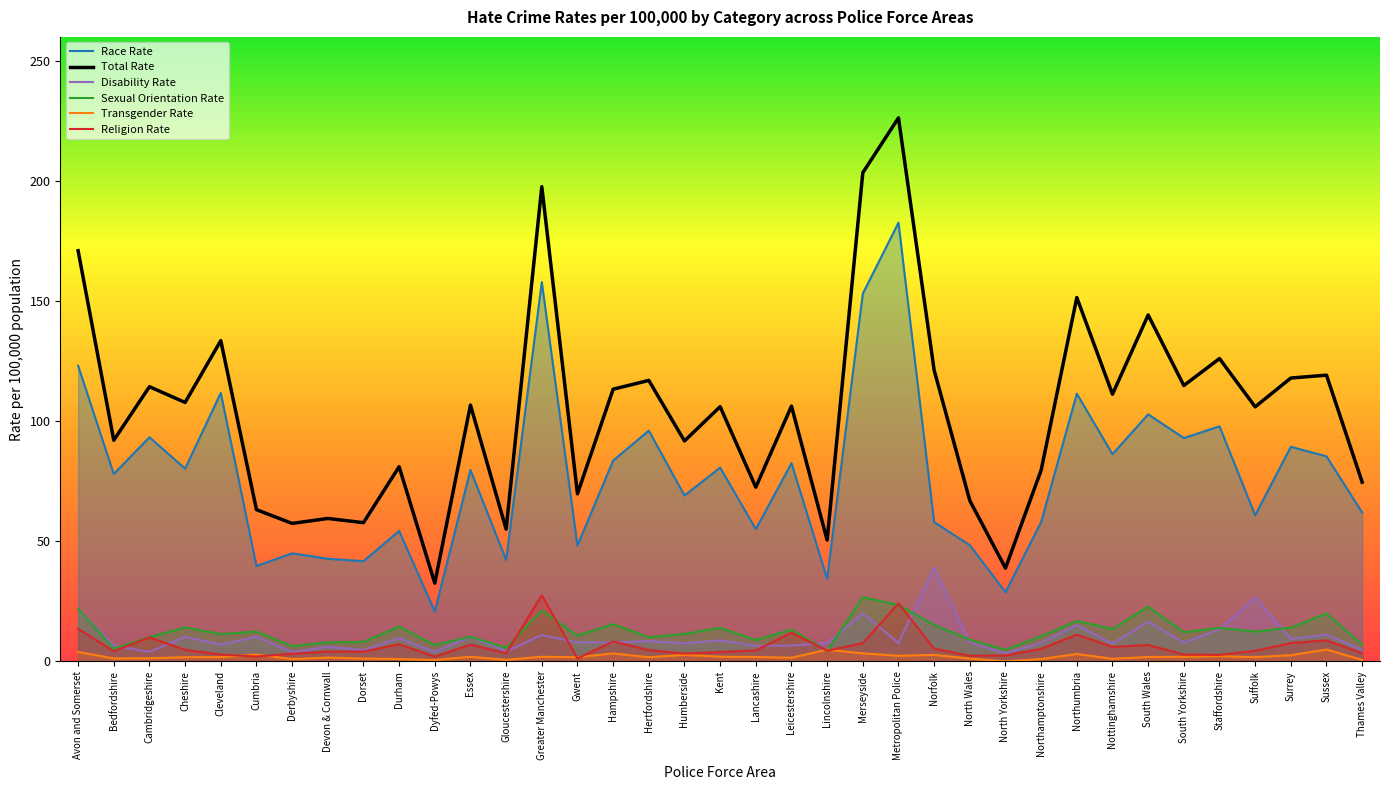

Rank the categories by Transgender Rate value from lowest to highest.

North Yorkshire, Dyfed-Powys, Thames Valley, Gloucestershire, Derbyshire, Durham, Northamptonshire, Nottinghamshire, North Wales, Dorset, Bedfordshire, Cambridgeshire, Leicestershire, Devon & Cornwall, Hertfordshire, Gwent, Cheshire, Suffolk, Cleveland, Lancashire, South Wales, Essex, South Yorkshire, Greater Manchester, Kent, Staffordshire, Metropolitan Police, Surrey, Humberside, Norfolk, Cumbria, Northumbria, Hampshire, Merseyside, Avon and Somerset, Lincolnshire, Sussex